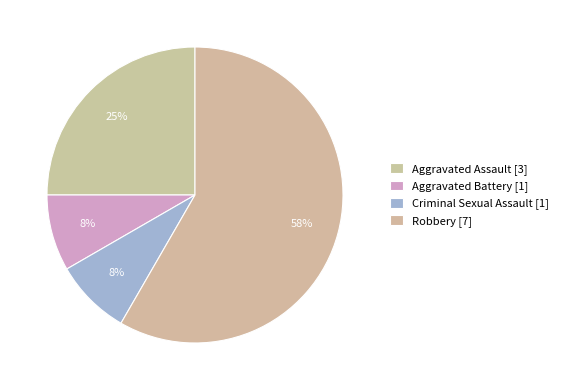

What is the majority slice?

Robbery